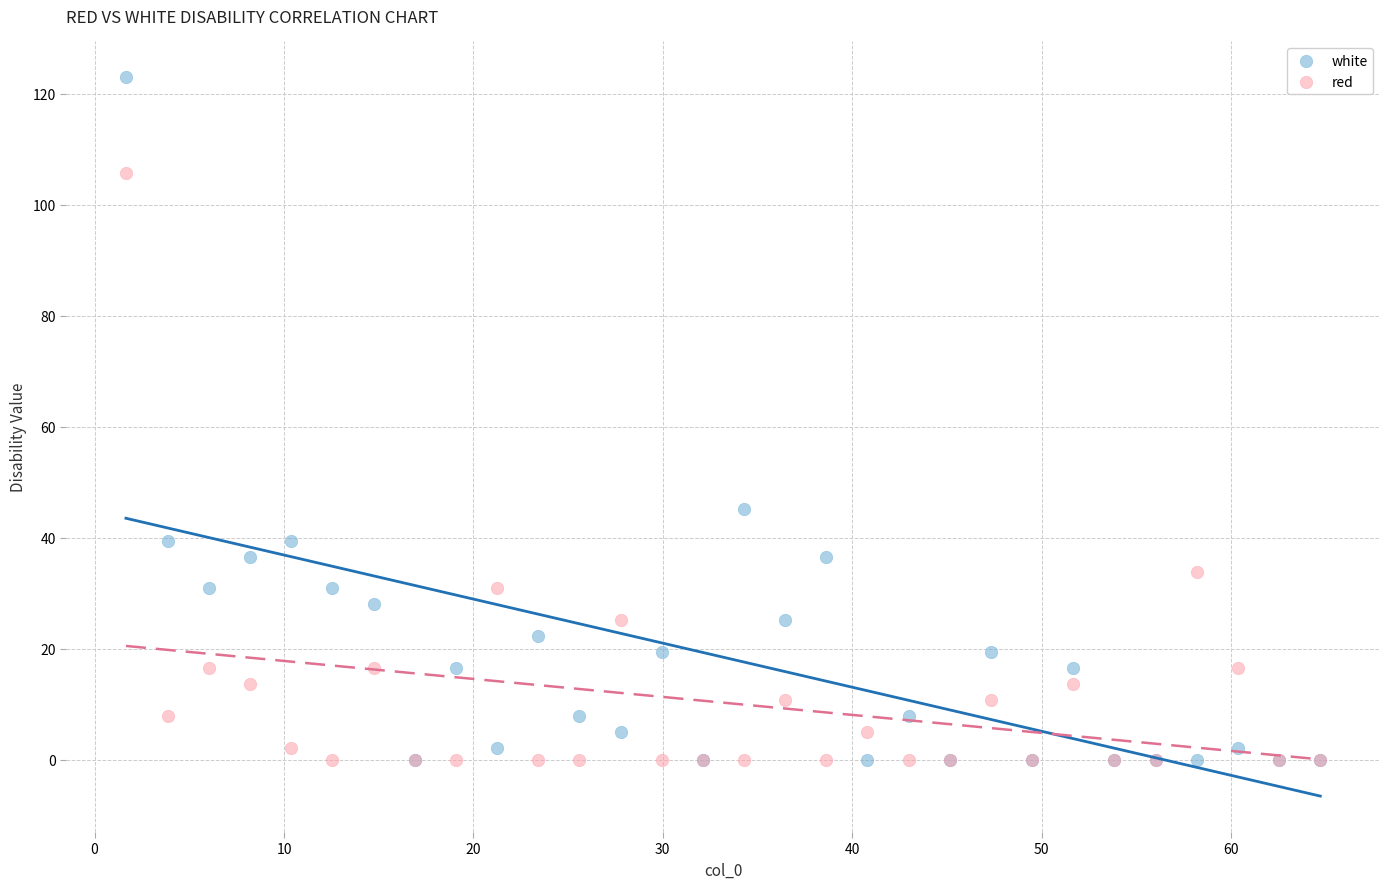

In the red series, what Y value is closest to 52?

33.7